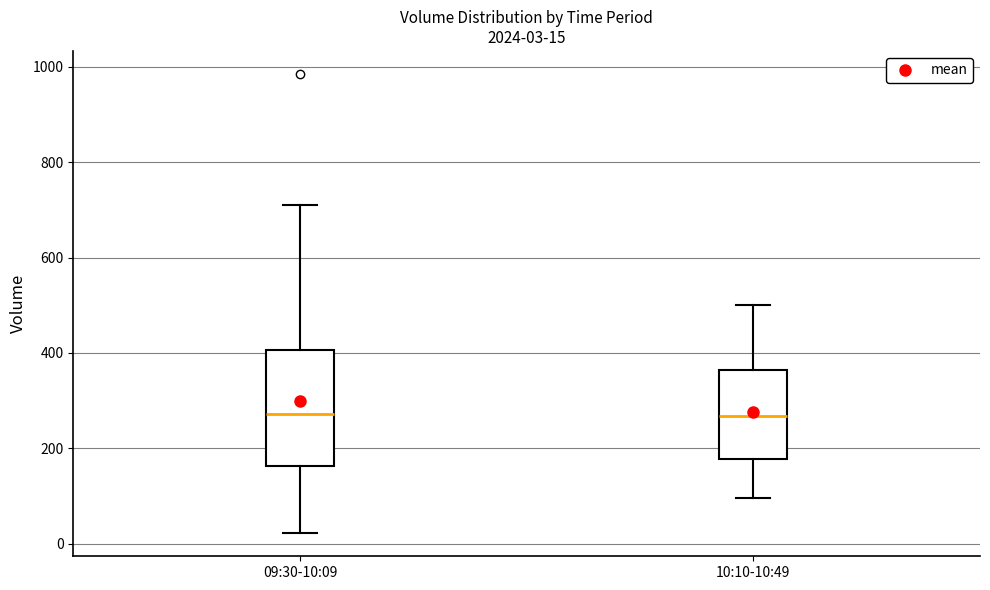

Comparing the boxes themselves (not the whiskers), which one is the tallest?

09:30-10:09